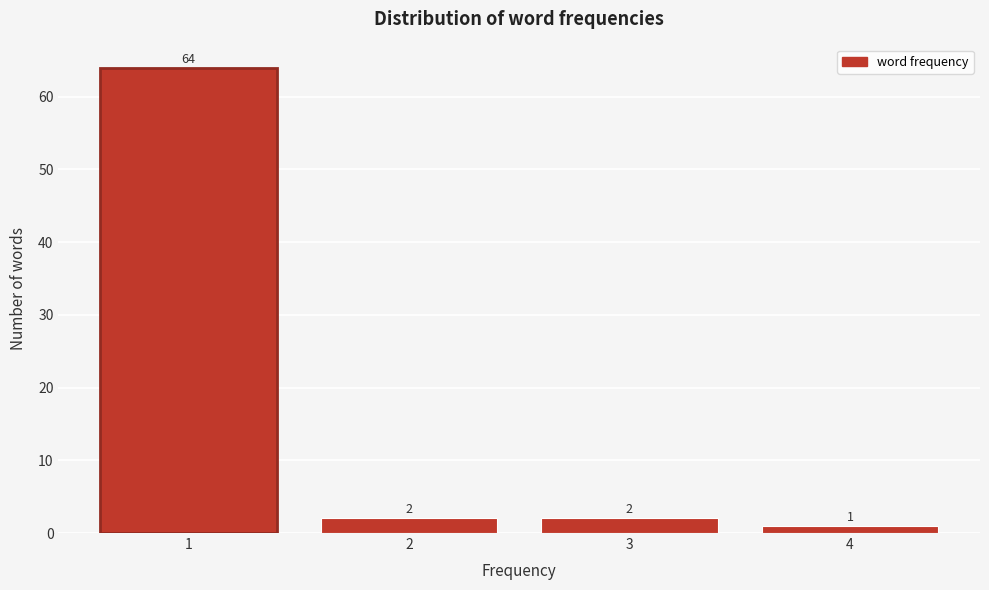

How tall is the bar that spans 2.5 to 3.5 on the x-axis?

2